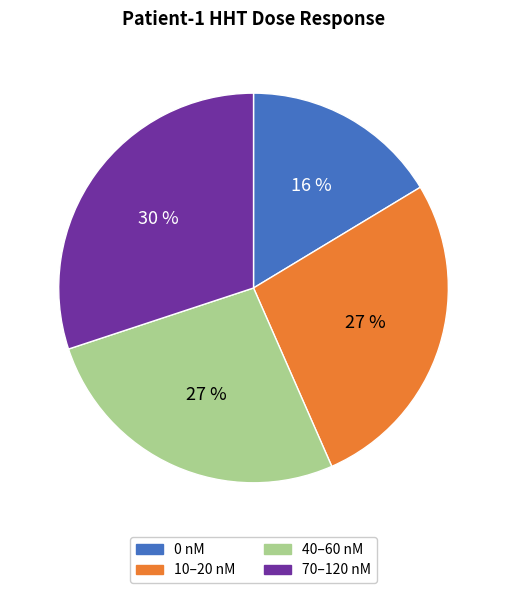

The 40–60 nM slice represents 38% of the pie. True or false?

False